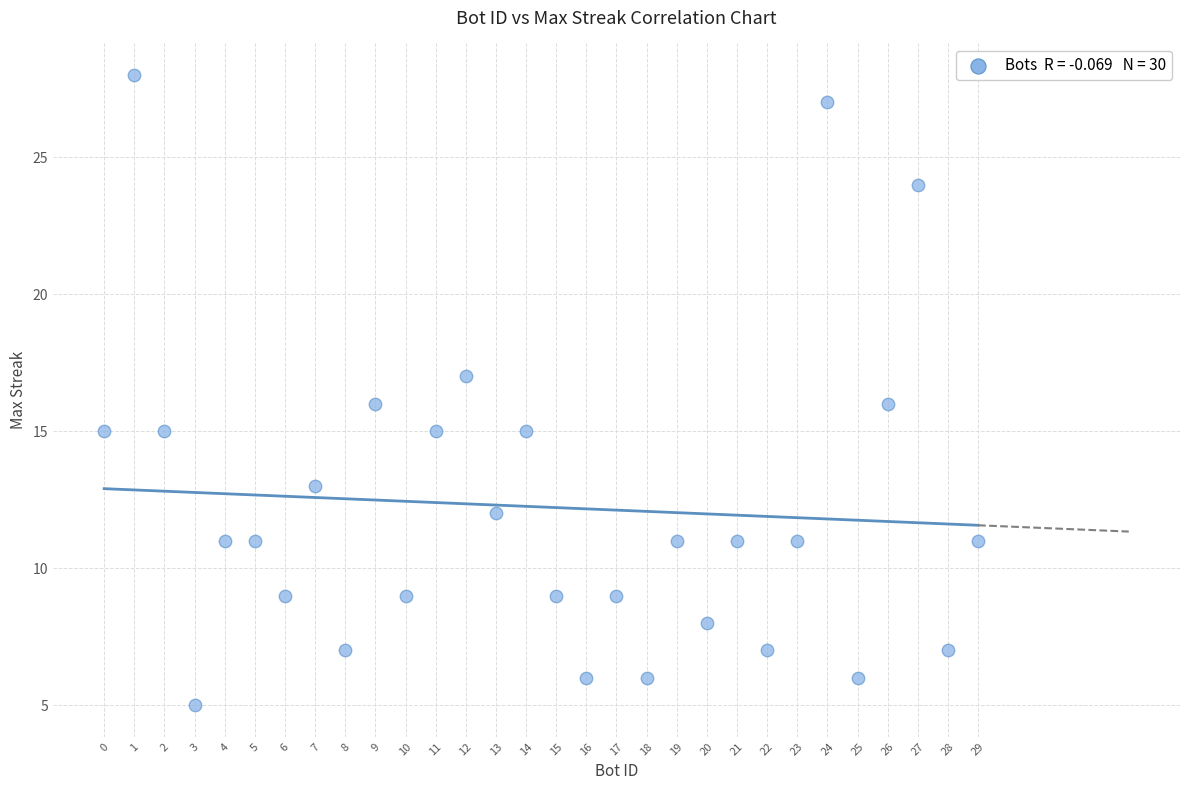

What is the range of X values (max minus min)?

29